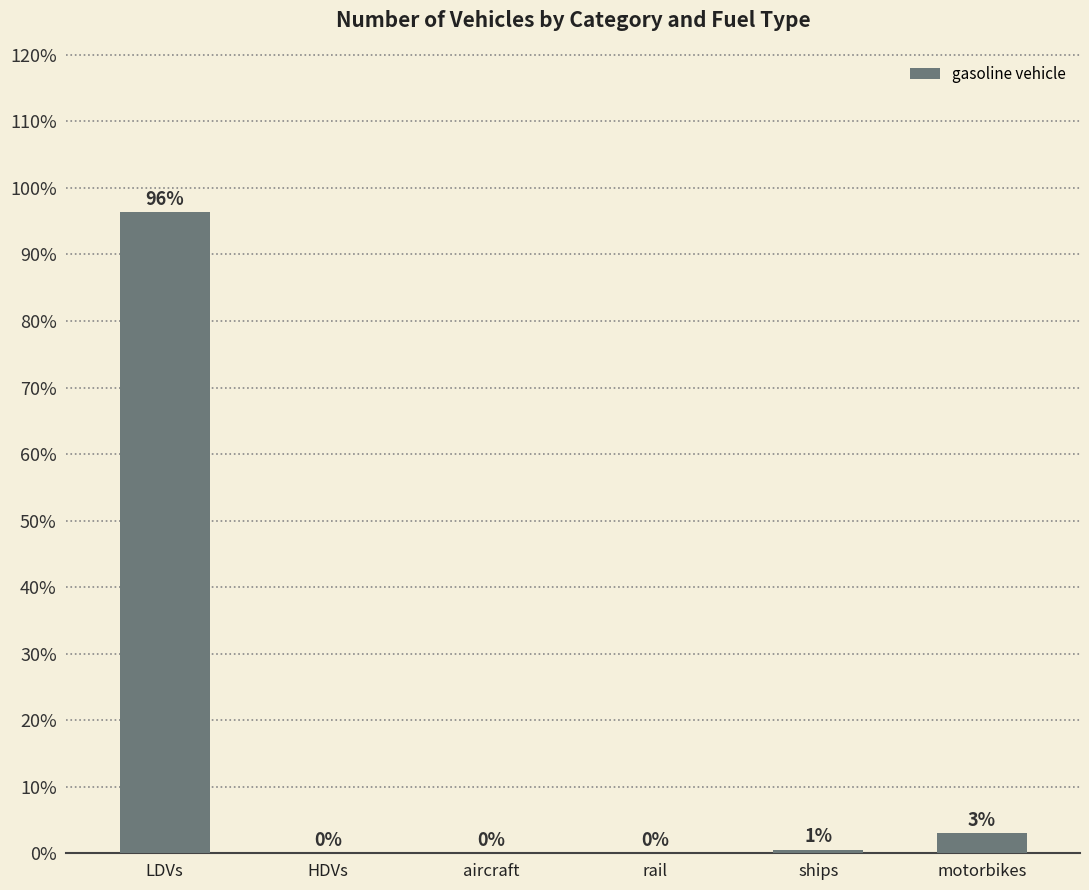

What is the sum of all values?

100.0